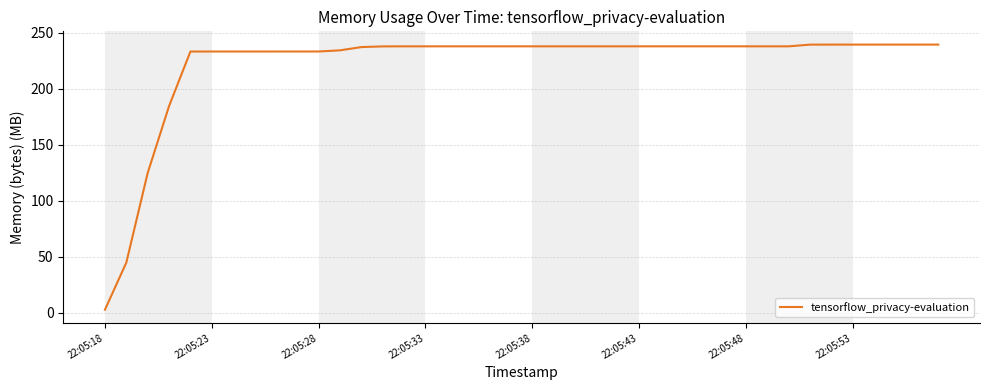

What is the maximum value shown in the chart?

239.3